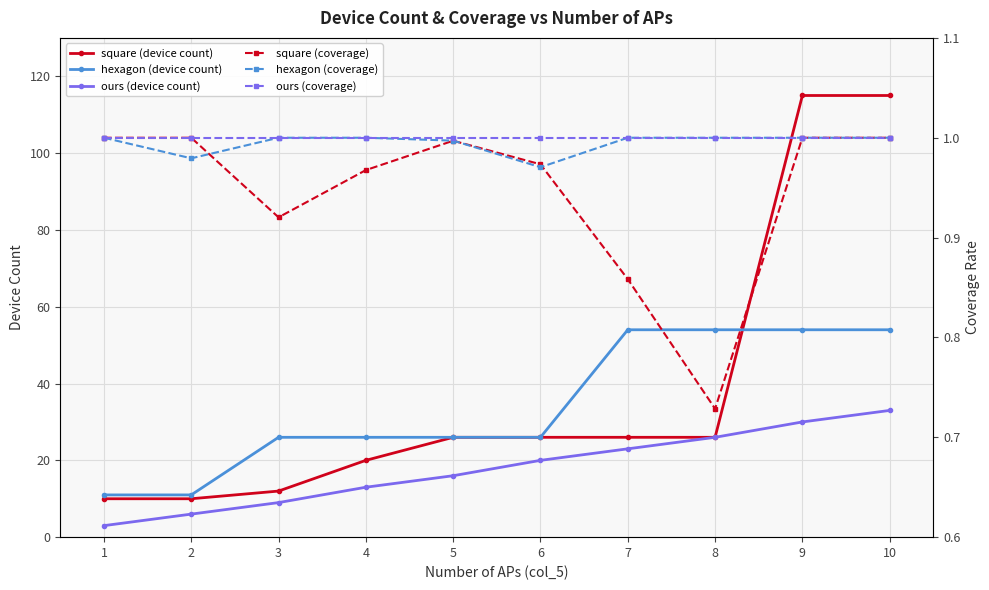

True or false: ours (coverage) and ours (device count) cross at least once.

False